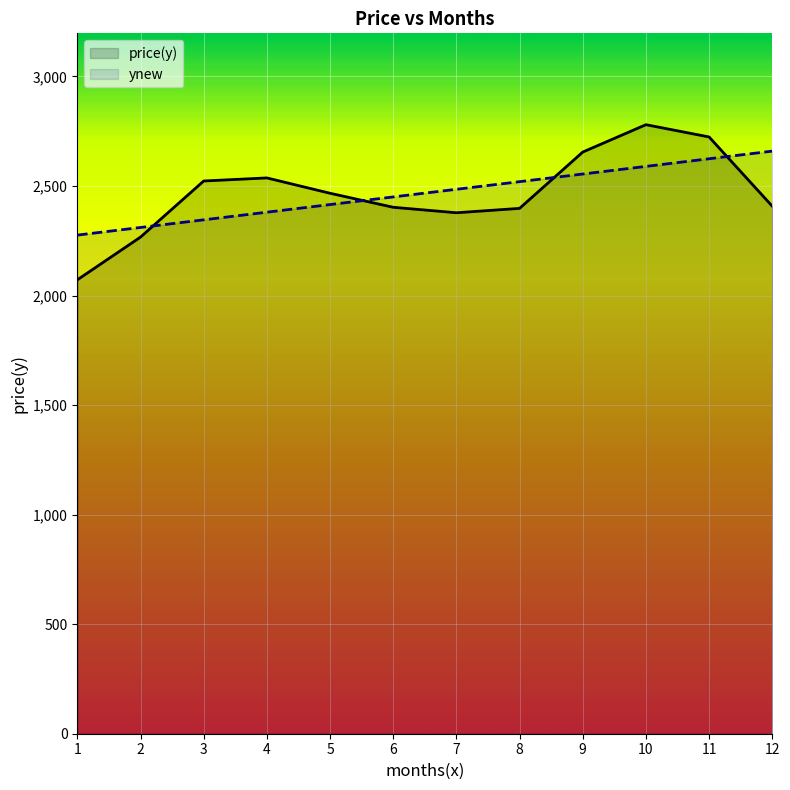

Which category has the highest value in the ynew series?

12